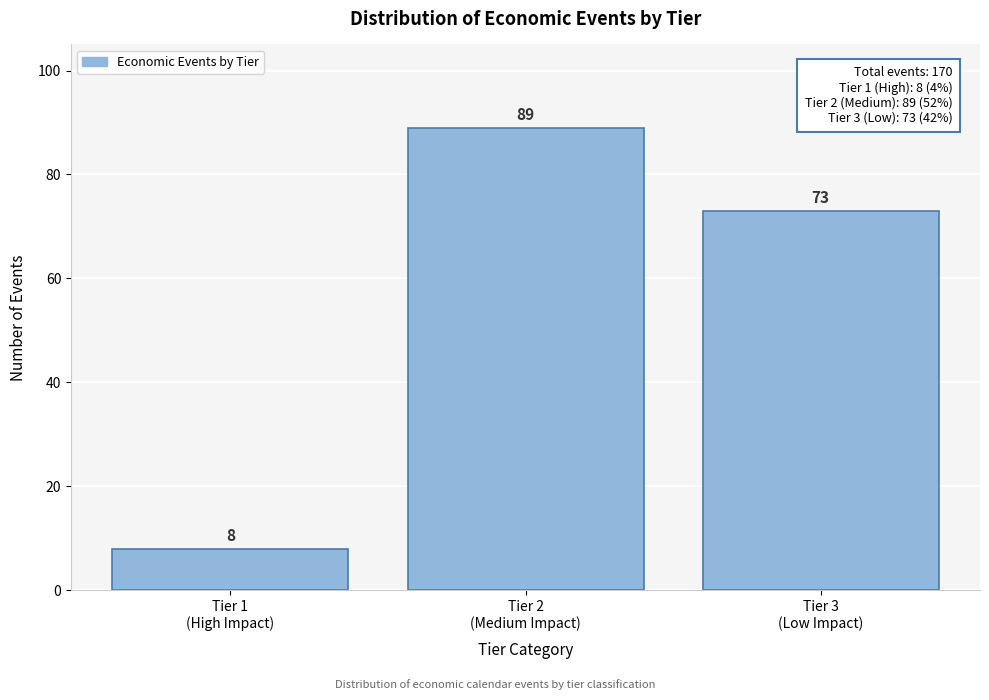

Reading right to left, transcribe all the data shown in this chart.

73	89	8